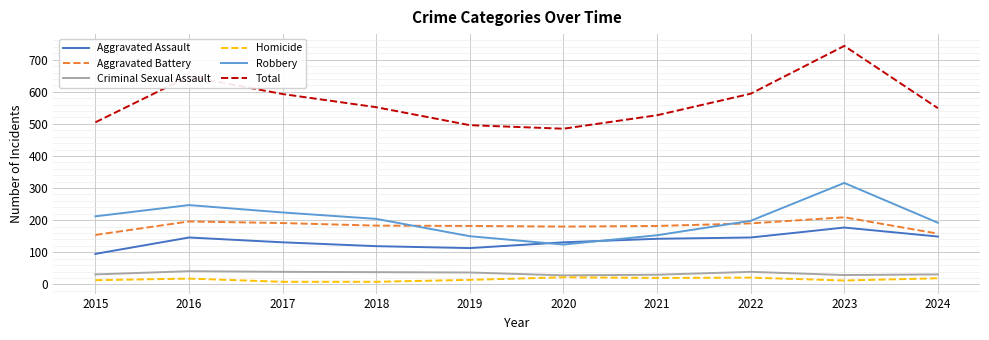

The value of Robbery at 2017 is 224. True or false?

True